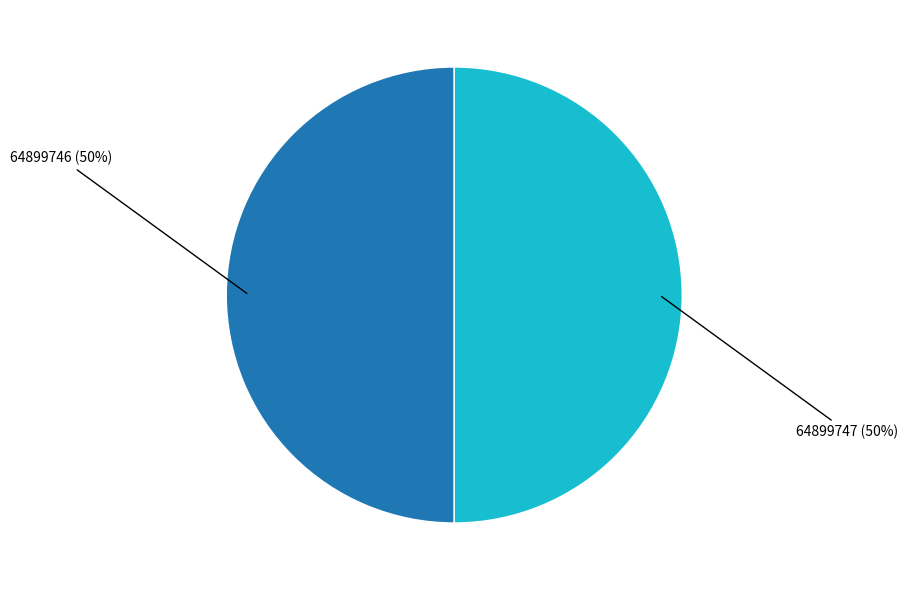

Do 64899746 and 64899747 together represent more than half of the pie?

Yes